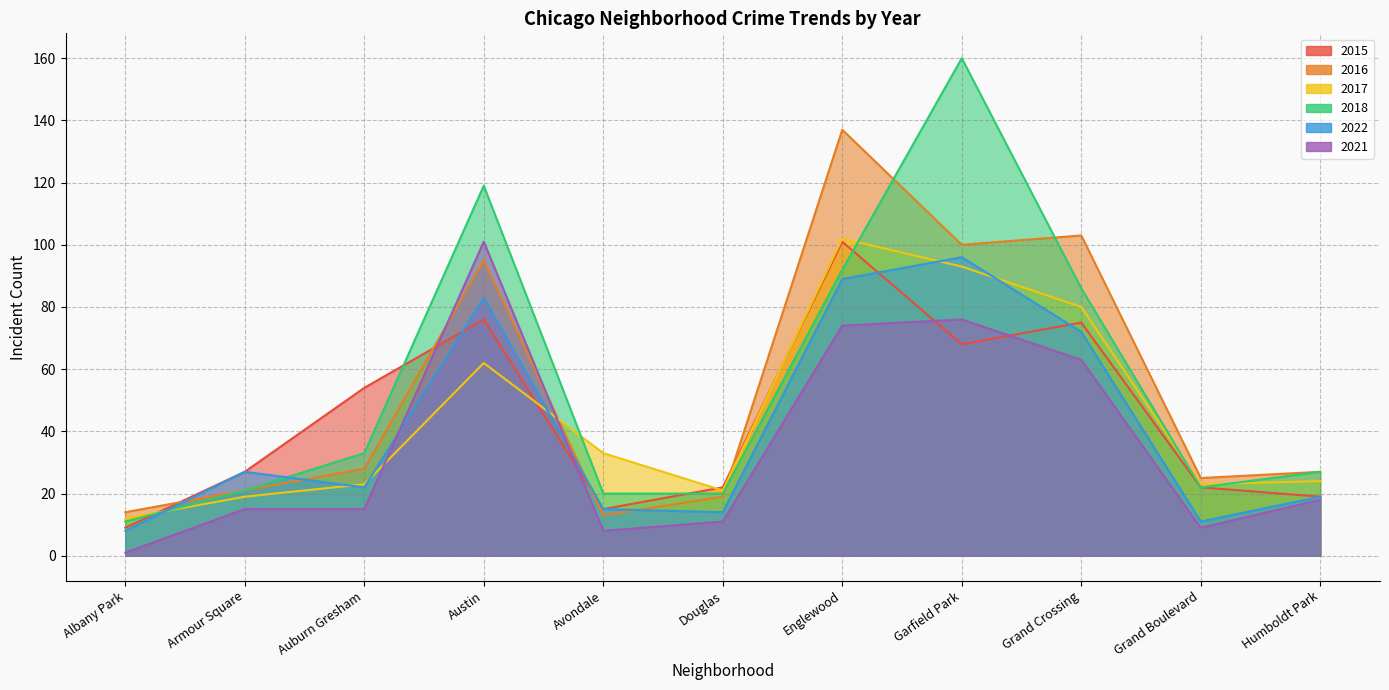

Count the number of categories in the chart.

11